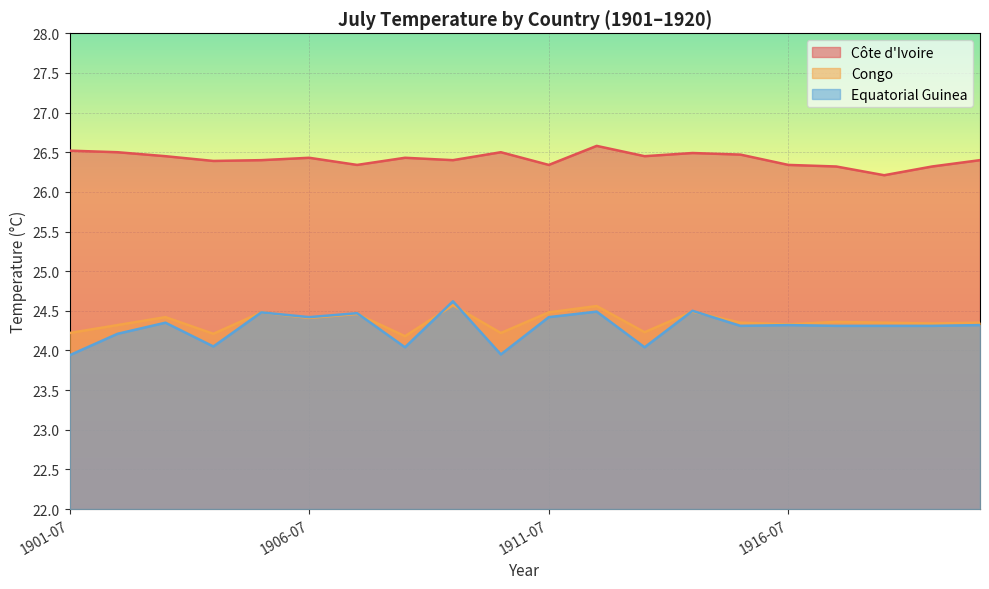

The Congo series shows 13.8 at 1918-07. True or false?

False